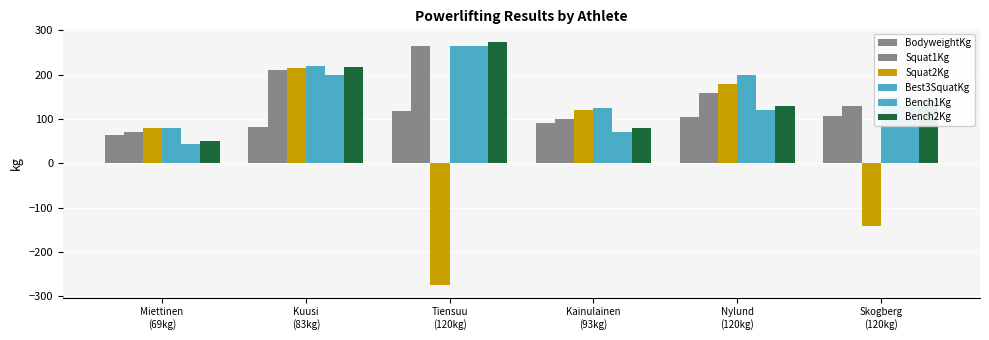

What is the sum of all Best3SquatKg values?

1040.0